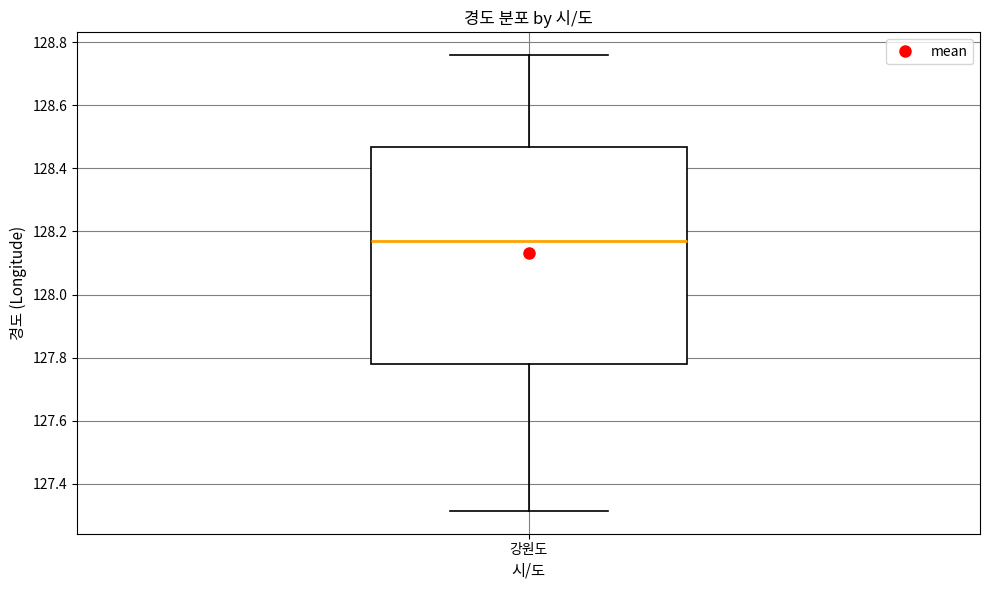

Where is the lower edge of the box for 강원도 on the y-axis? The values are not printed on the chart, so give them approximately, as read against the axis.

127.78